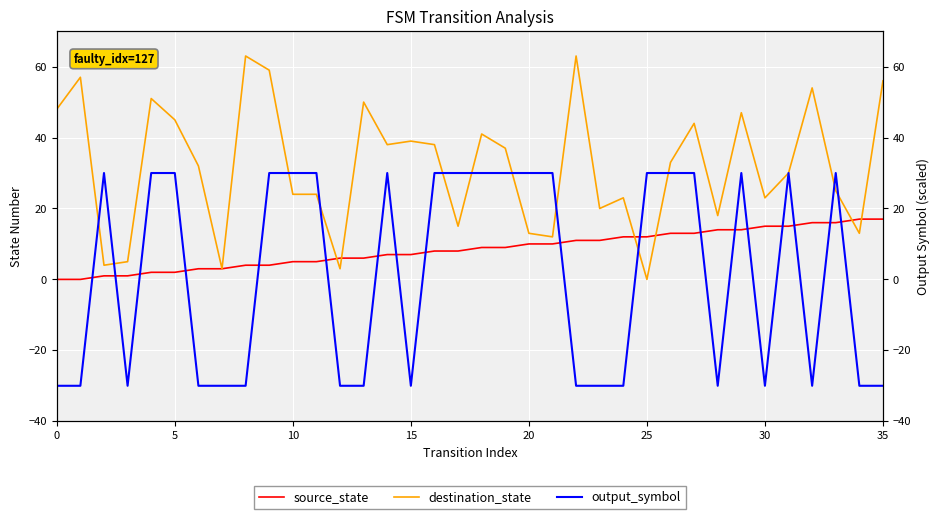

Reading right to left, transcribe all the data shown in this chart.

source_state: 17	17	16	16	15	15	14	14	13	13	12	12	11	11	10	10	9	9	8	8	7	7	6	6	5	5	4	4	3	3	2	2	1	1	0	0
destination_state: 56	13	25	54	30	23	47	18	44	33	0	23	20	63	12	13	37	41	15	38	39	38	50	3	24	24	59	63	3	32	45	51	5	4	57	48
output_symbol: -30	-30	30	-30	30	-30	30	-30	30	30	30	-30	-30	-30	30	30	30	30	30	30	-30	30	-30	-30	30	30	30	-30	-30	-30	30	30	-30	30	-30	-30